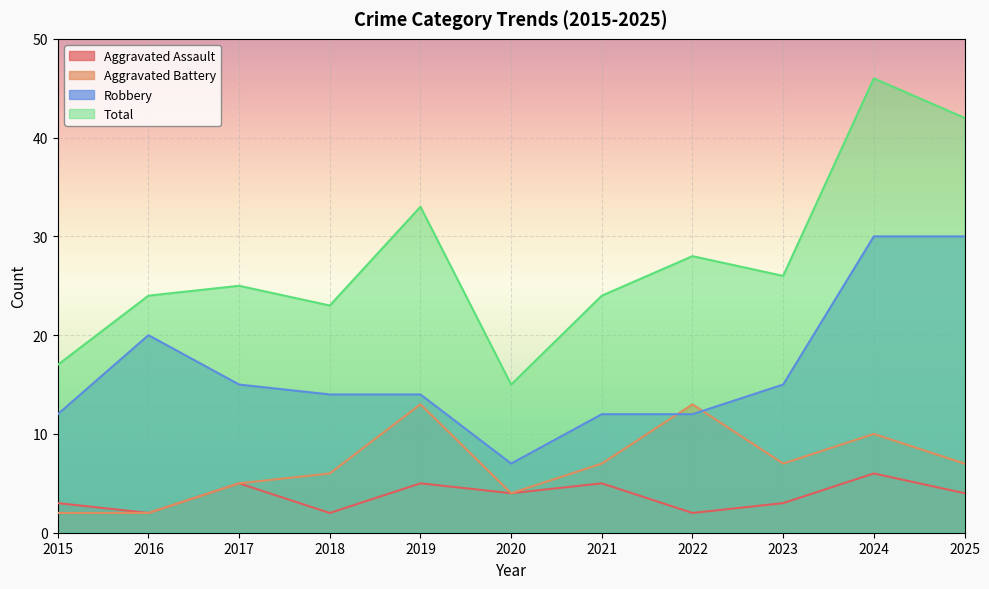

At which category does Aggravated Battery reach its first local valley?

2020